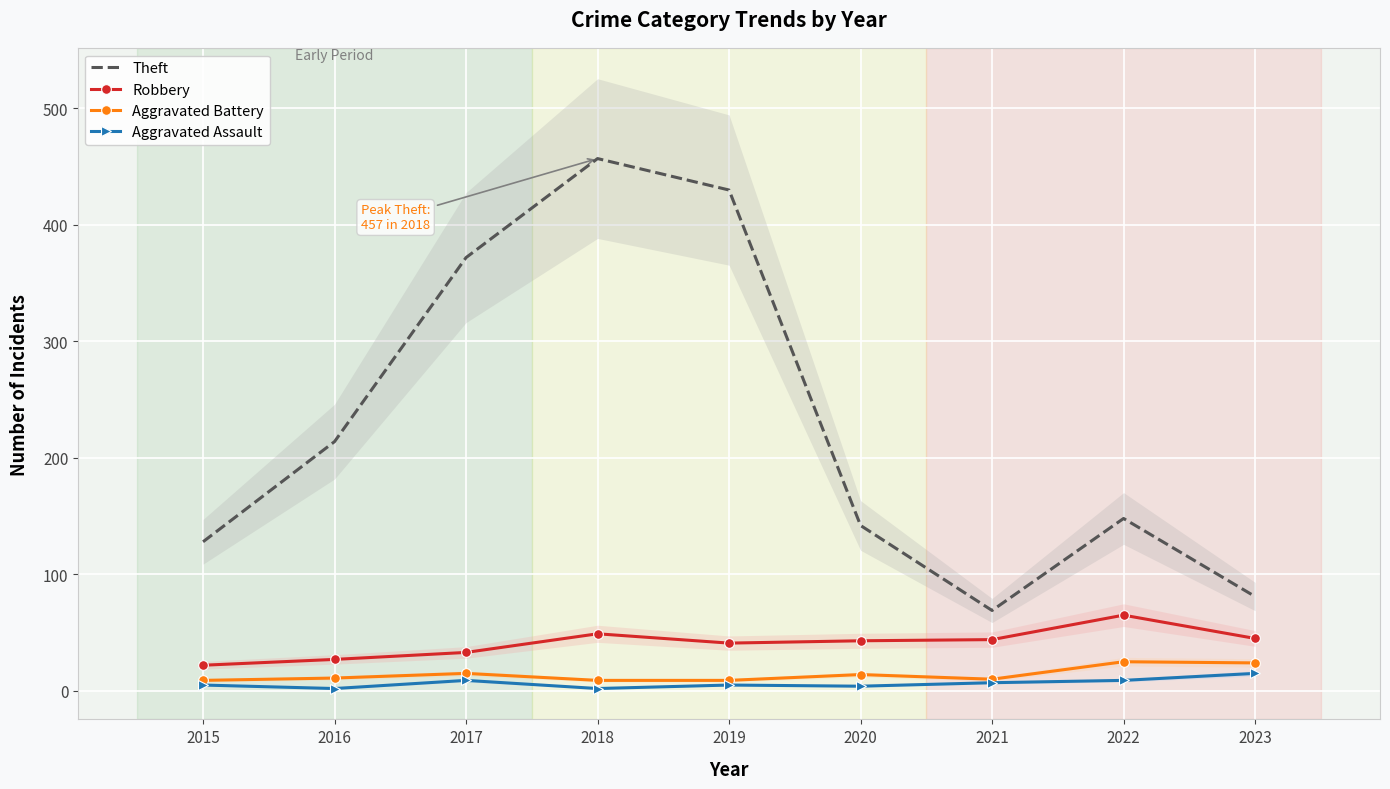

Which series has the largest total across all categories?

Theft